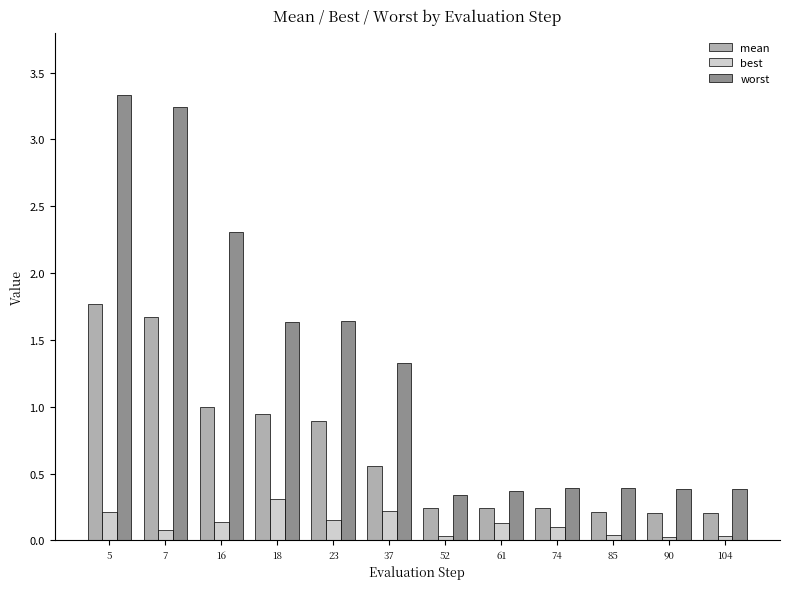

At 104, list the series in order from largest to smallest.

worst, mean, best